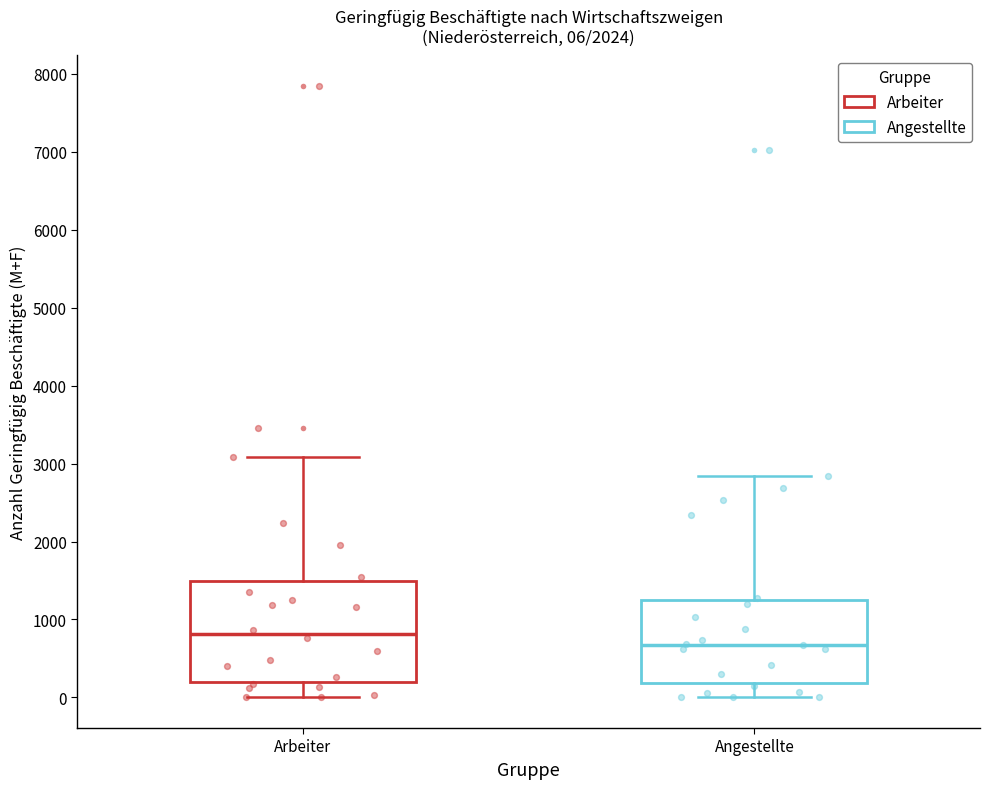

Comparing the boxes themselves (not the whiskers), which one is the tallest?

Arbeiter